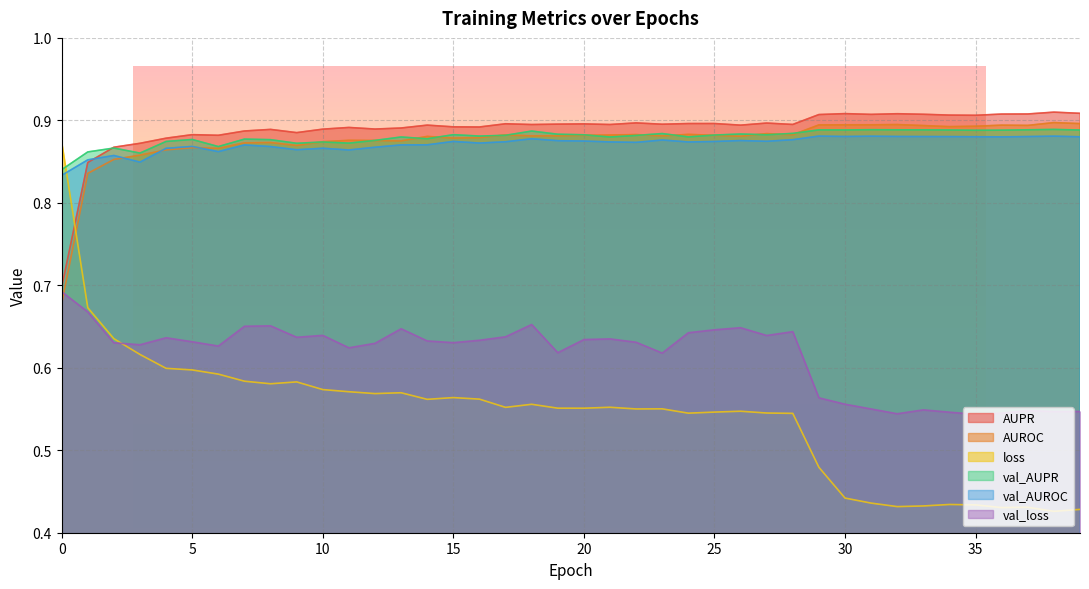

What is the value of the val_loss point at the 38th from the left?

0.5